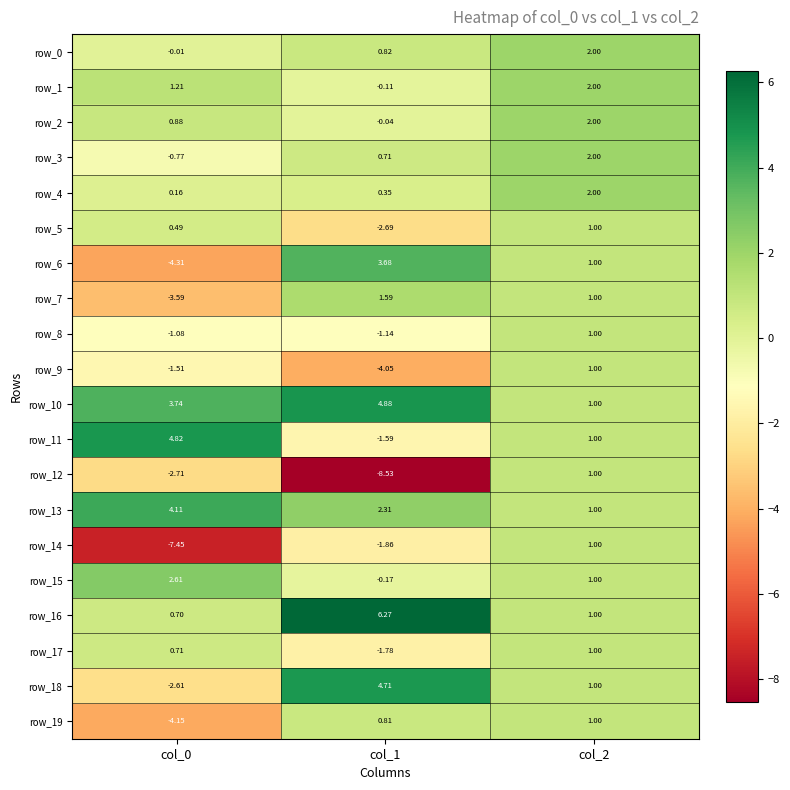

Is the value of row_12 at col_2 greater than the value of row_3 at col_0?

Yes